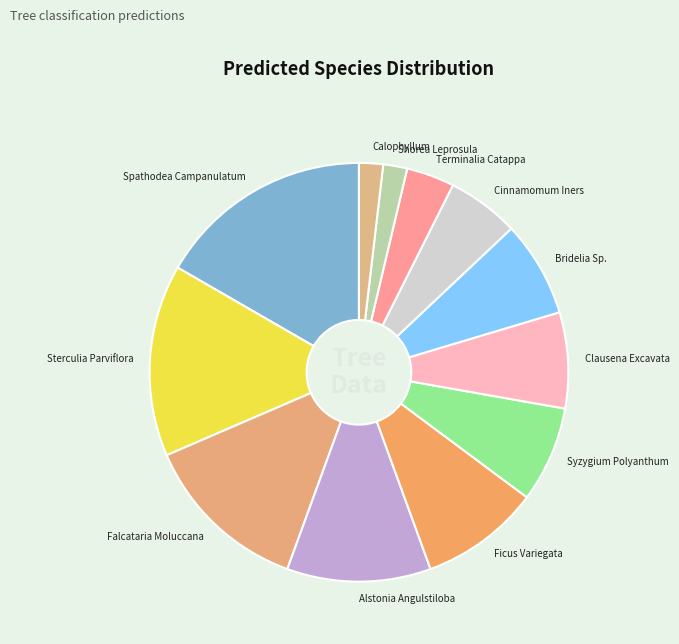

Which has a higher value, Cinnamomum Iners or Clausena Excavata?

Clausena Excavata